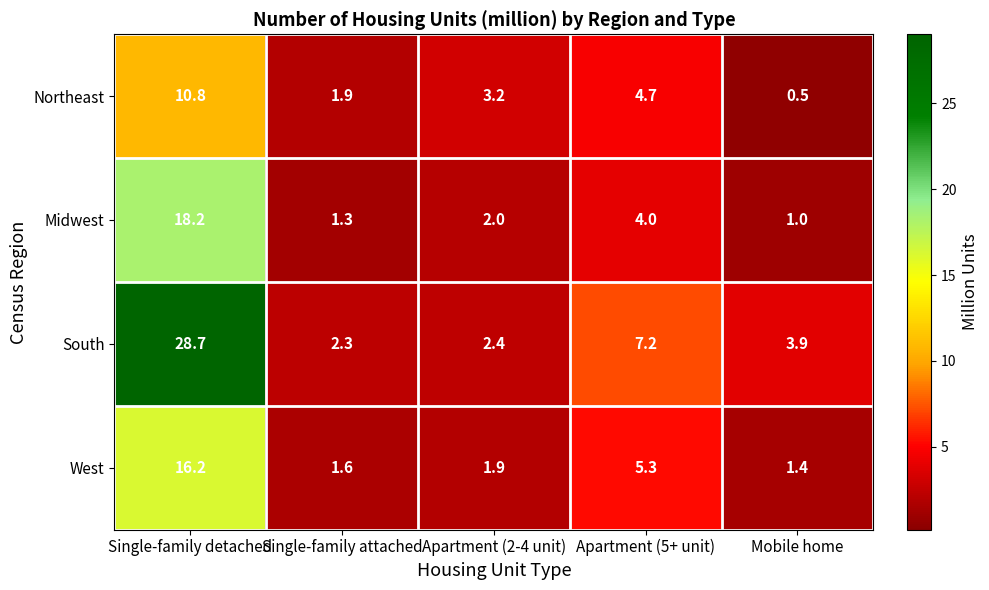

At which category is the sum across all series the highest?

Single-family detached